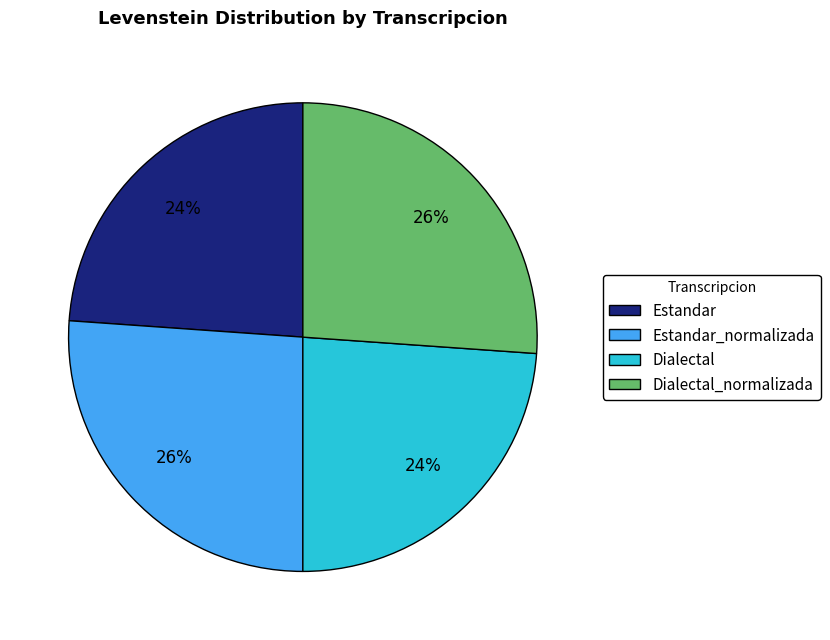

True or false: Estandar_normalizada accounts for 26% of the total.

True